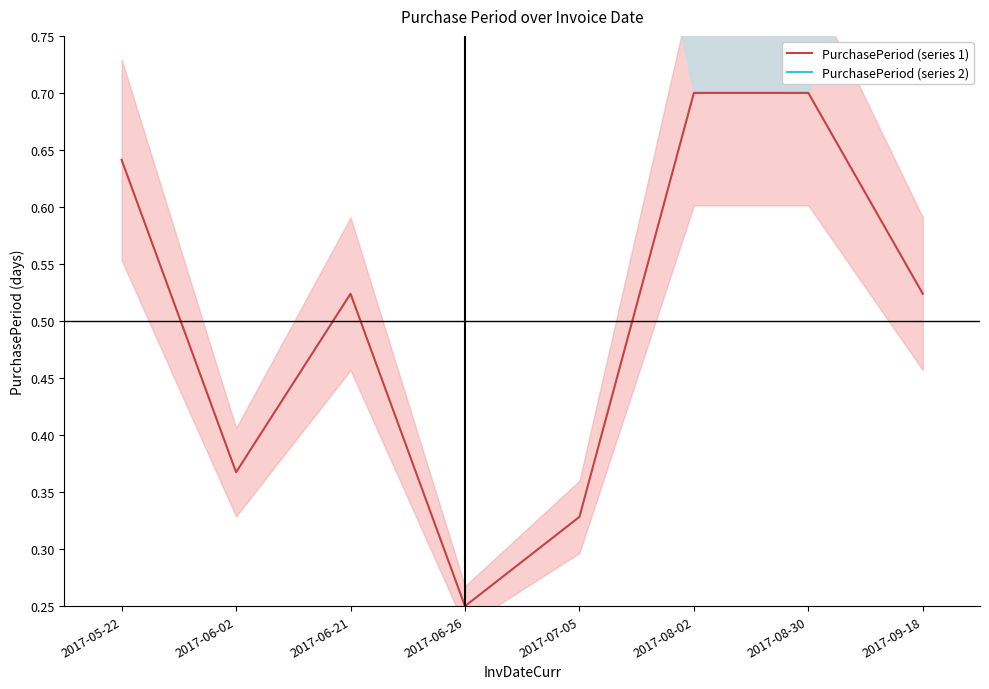

Which series has the largest total across all categories?

PurchasePeriod (series 2)